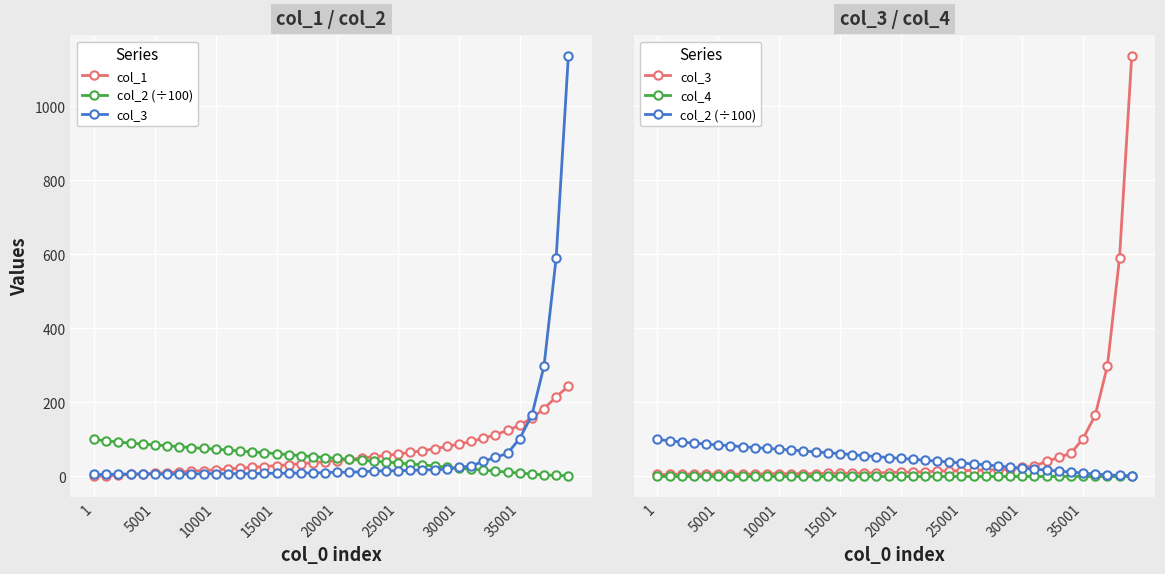

Is the value of col_2 (÷100) at 11 greater than the value of col_3 at 23?

Yes